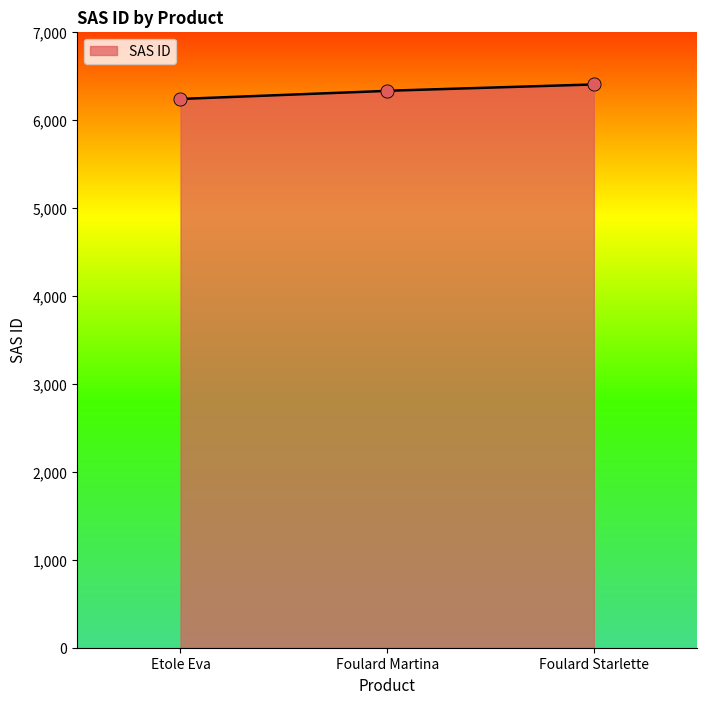

What is the change in value from Etole Eva to Foulard Martina?

+93